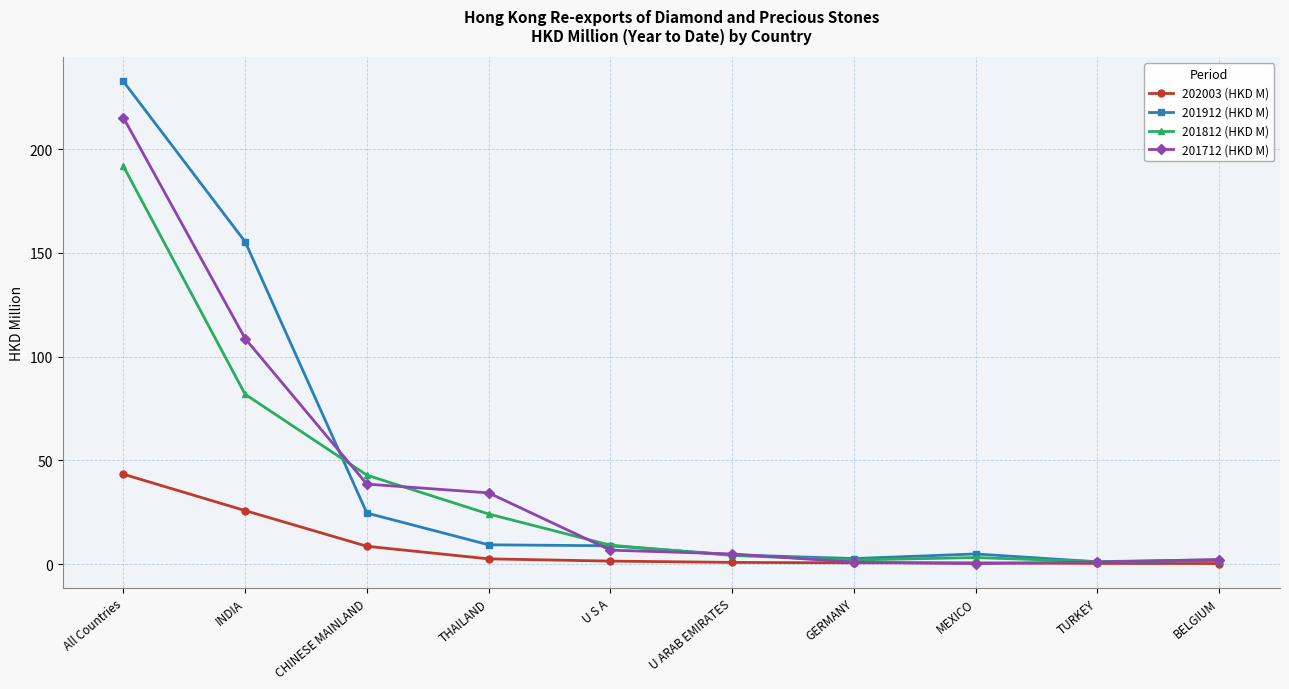

Between U ARAB EMIRATES and TURKEY, which series saw the biggest shift?

201712 (HKD M)